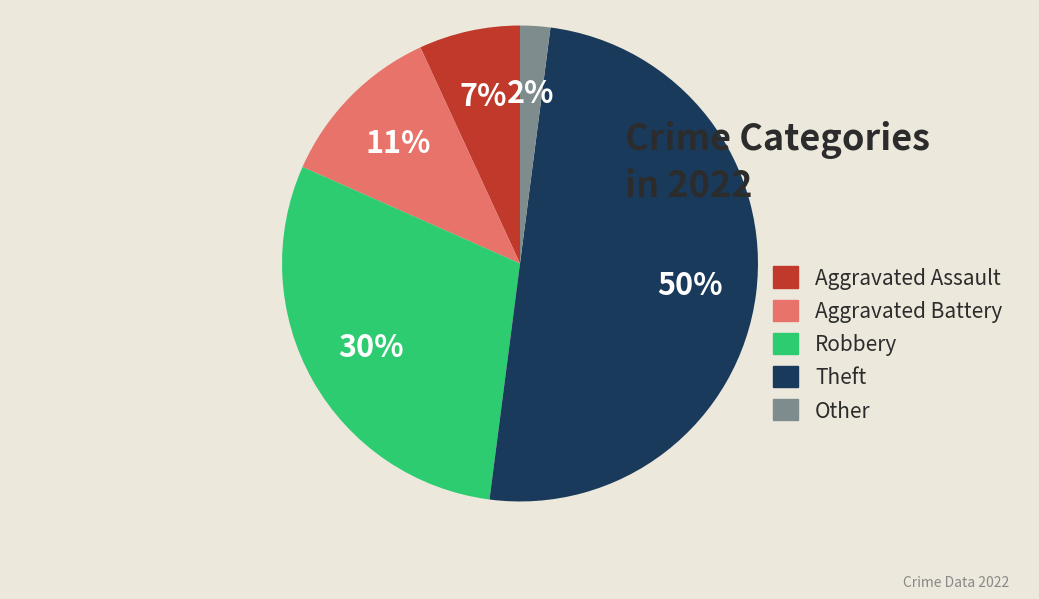

Between Aggravated Assault and Other, which is larger?

Aggravated Assault